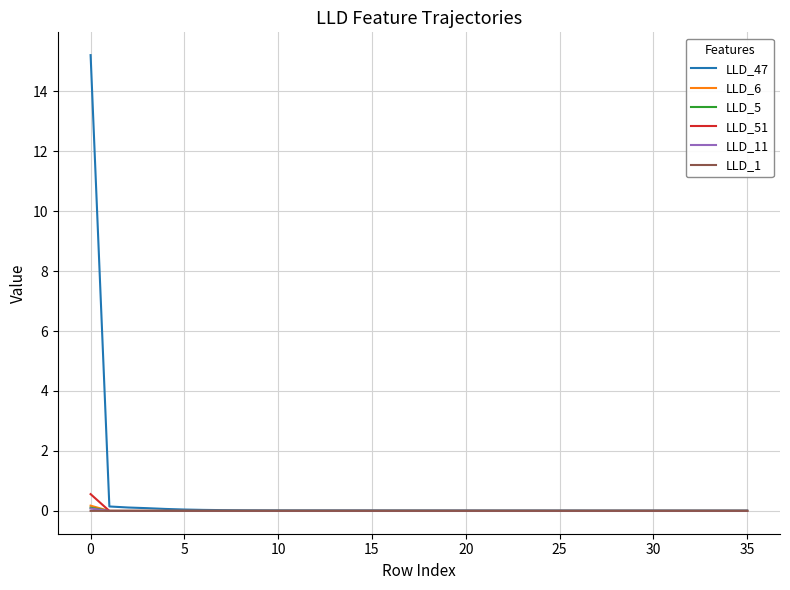

Which series has the largest range (max minus min)?

LLD_47